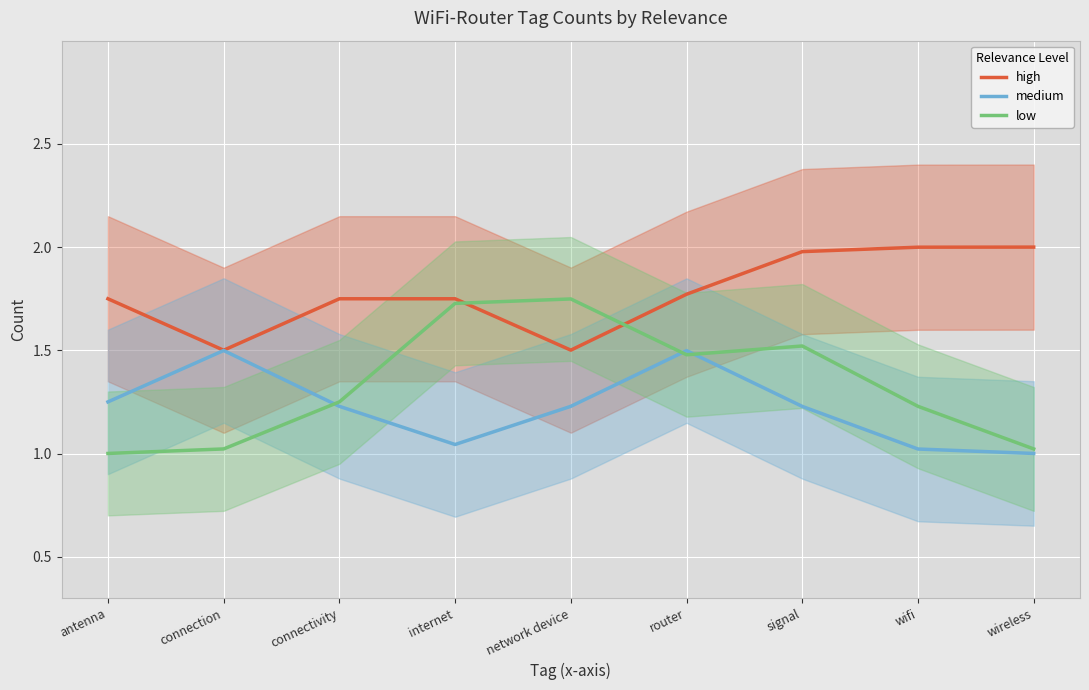

Between which two adjacent categories do medium and low first intersect?

connection and connectivity